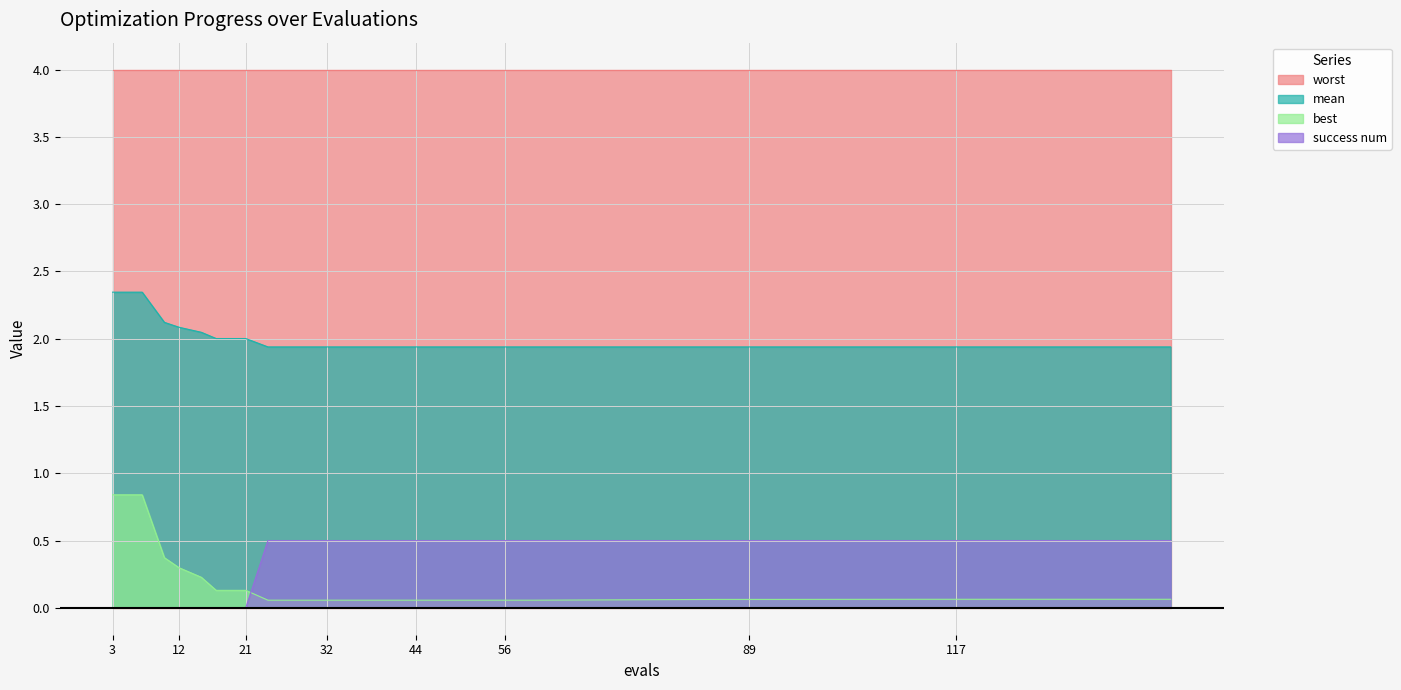

At how many categories does at least one series exceed 1?

24